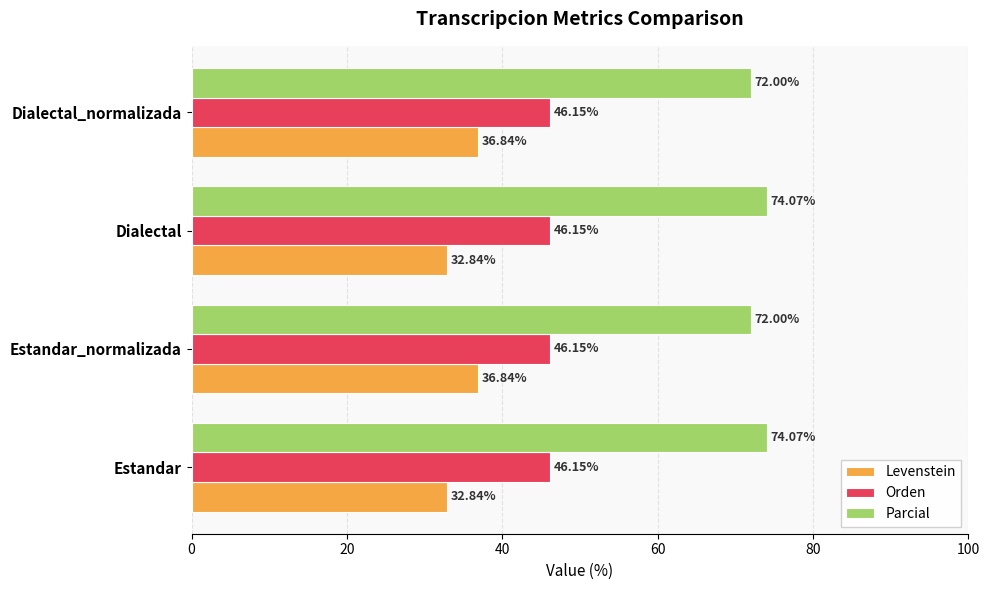

What is the total value across all series at Dialectal?

153.1